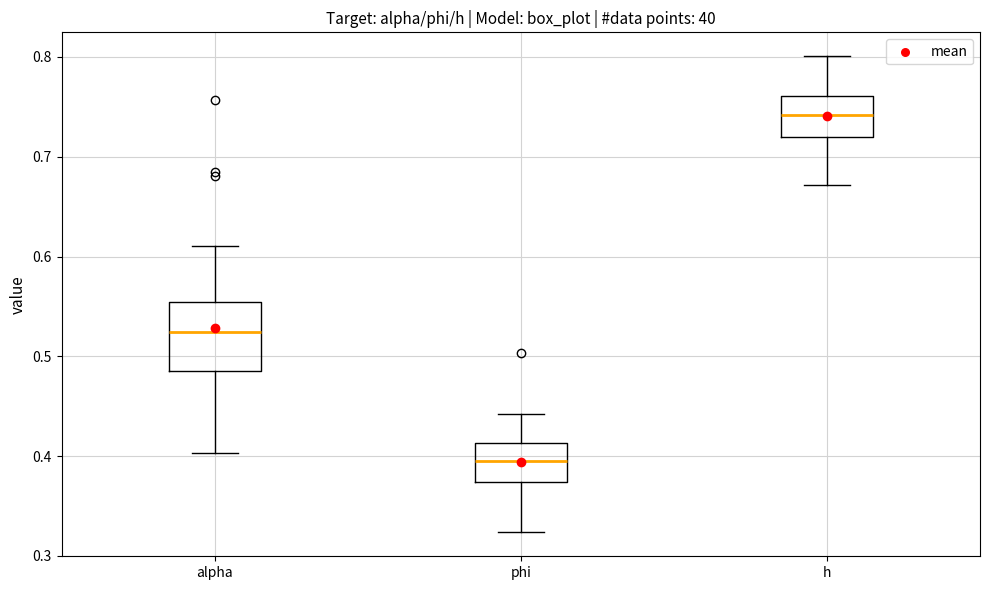

Which box has the lowest median line?

phi